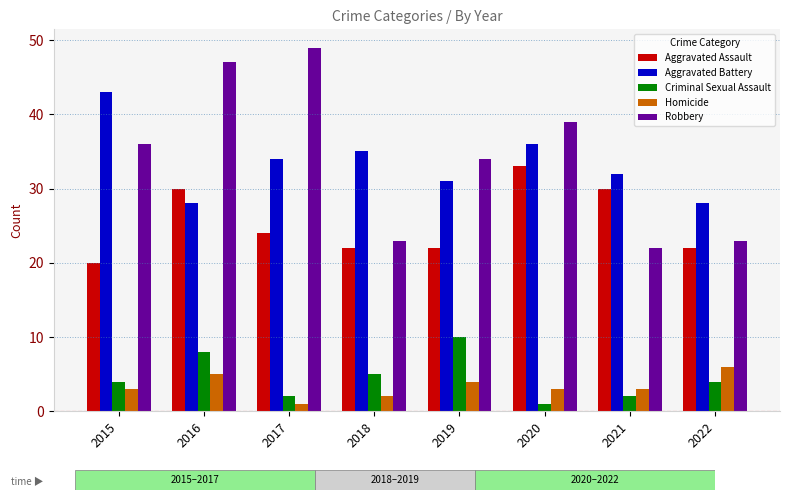

What is the approximate value of Homicide at 2022?

6